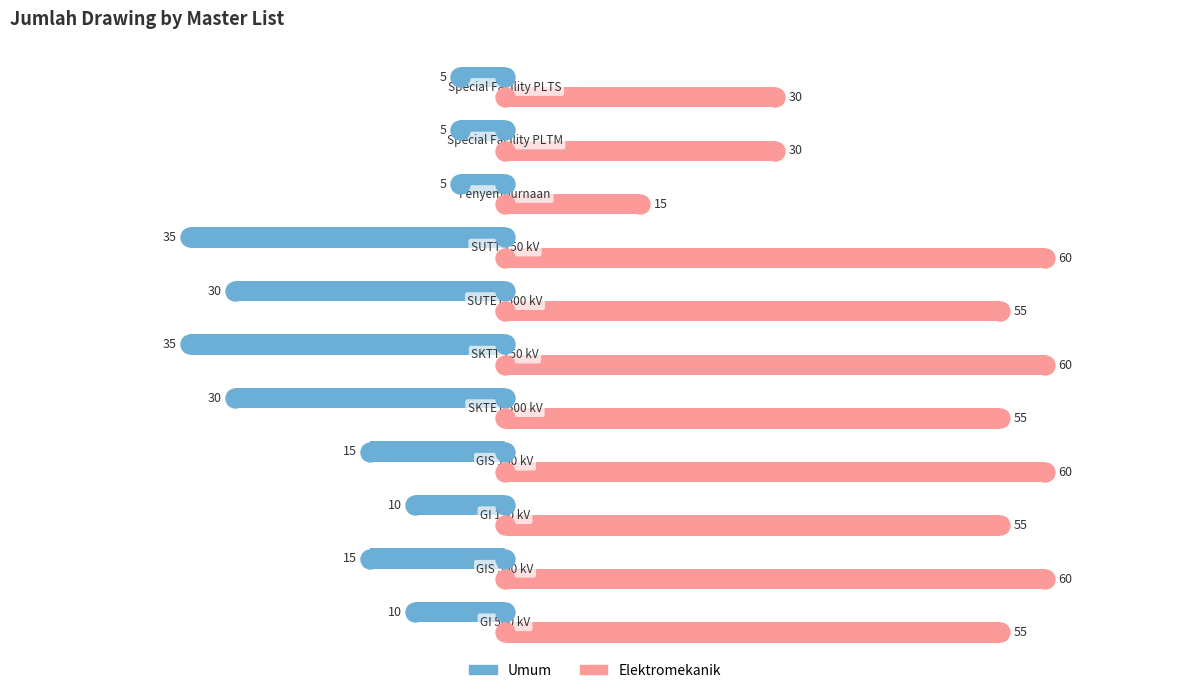

Which series has the largest range (max minus min)?

Elektromekanik